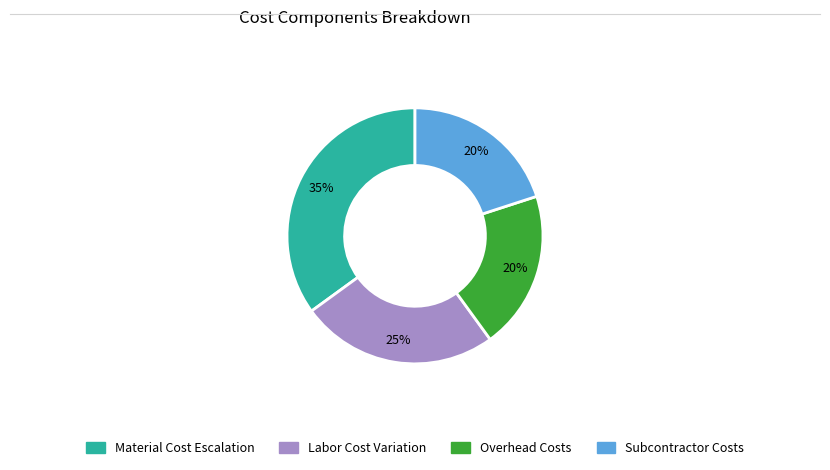

Do Material Cost Escalation and Labor Cost Variation together represent more than half of the pie?

Yes